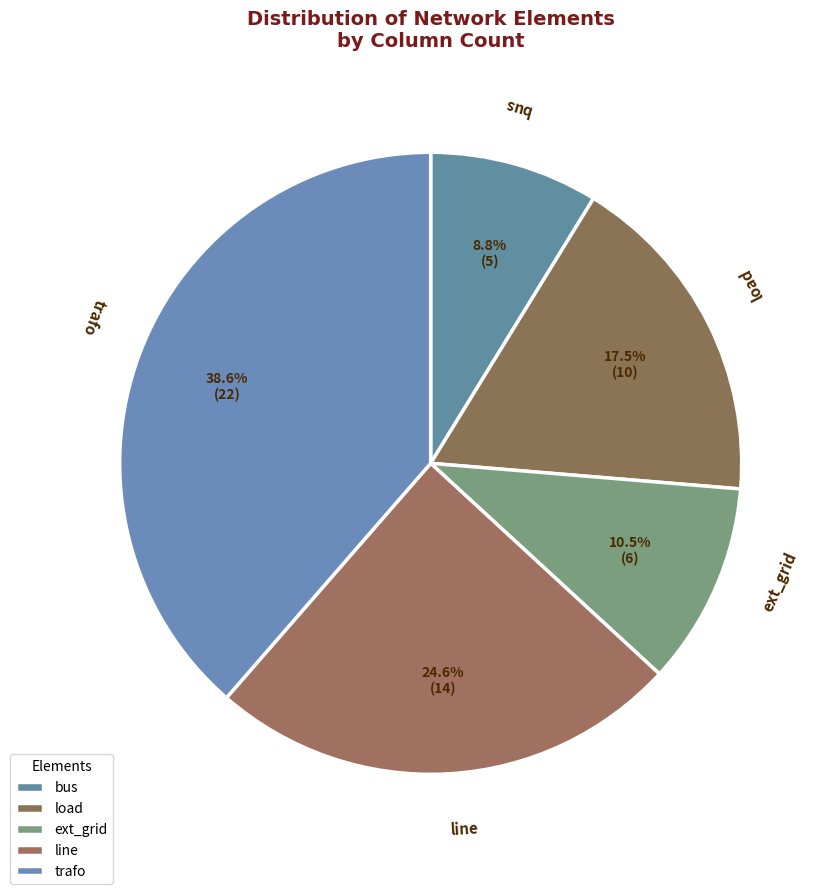

Which slice is the smallest?

bus